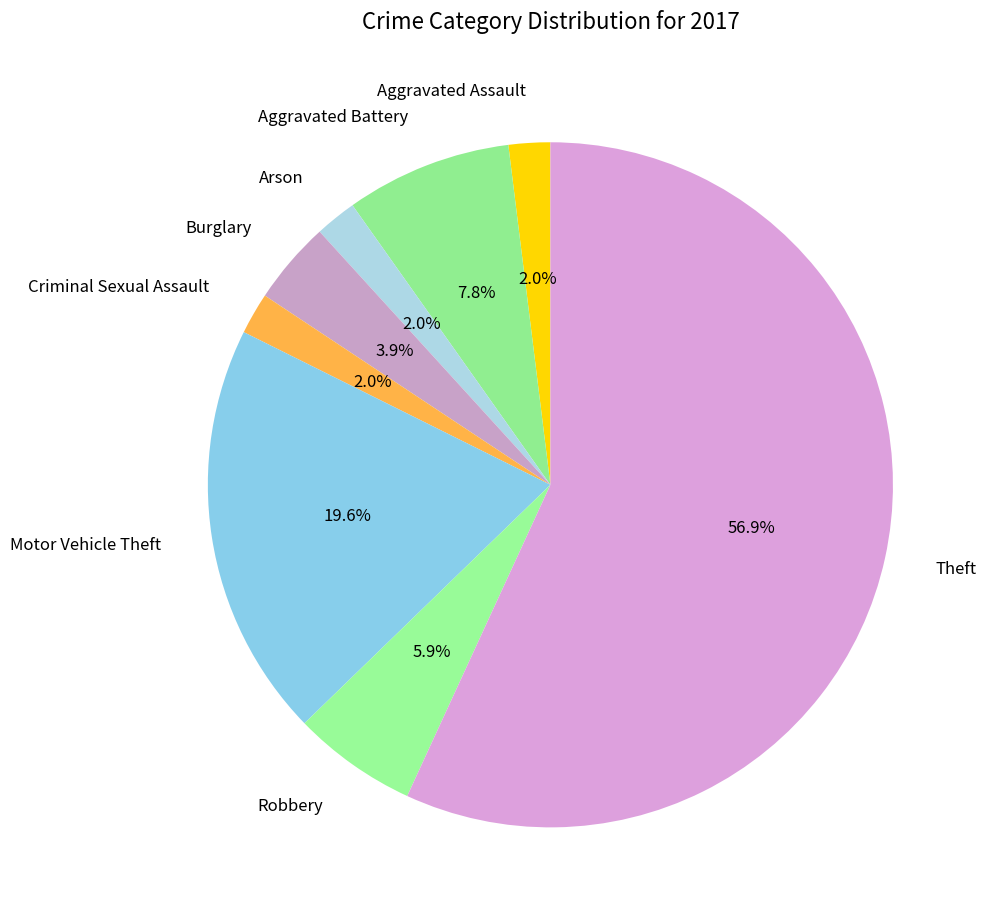

To the nearest percent, what is the combined percentage of Aggravated Assault and Aggravated Battery?

10%